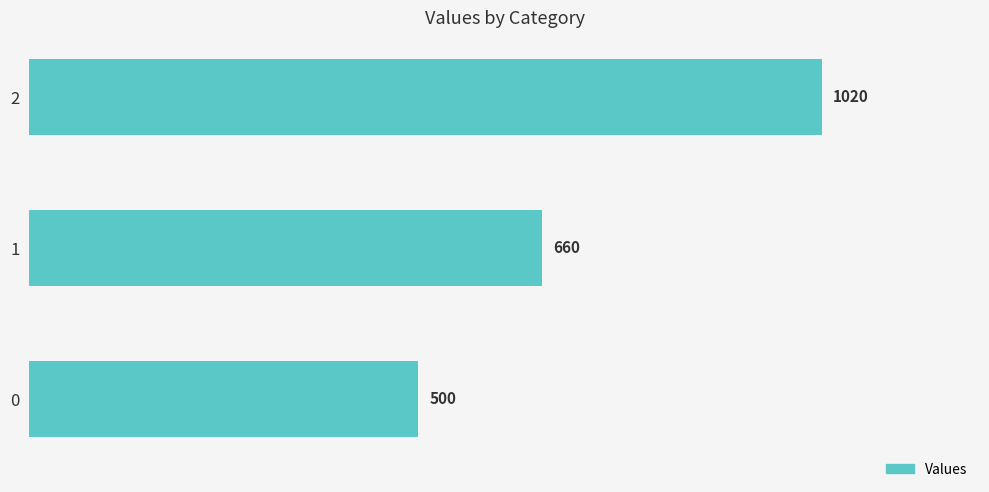

Reading bottom to top, what are all the values shown in this chart?

500	660	1020